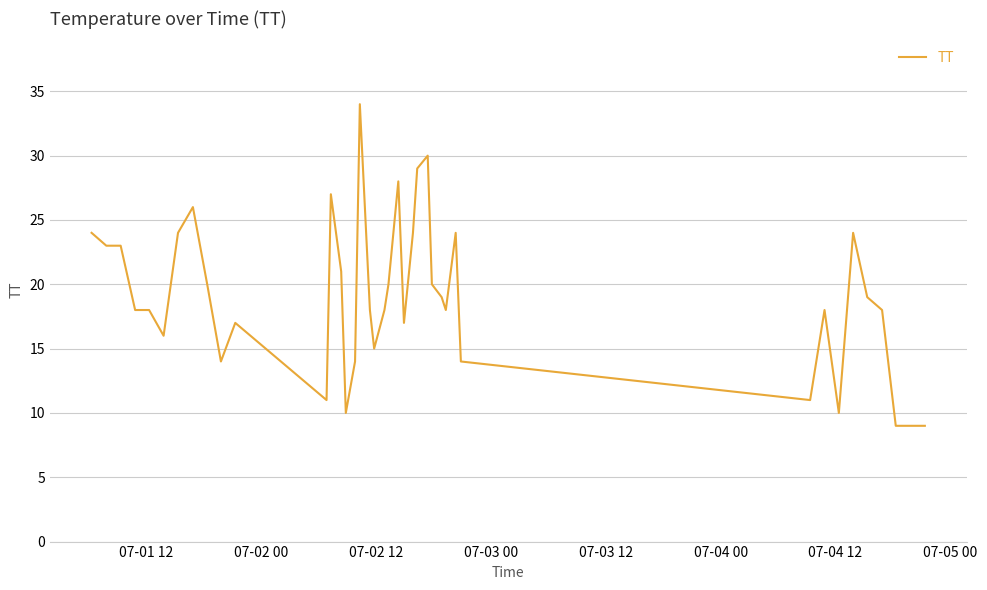

What is the greatest value displayed?

34